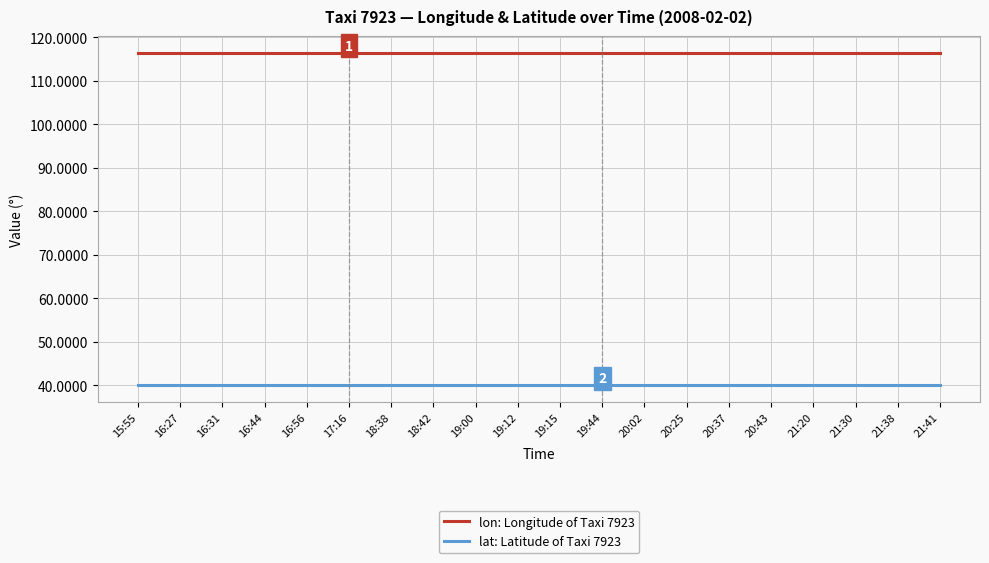

What is the minimum value for lon: Longitude of Taxi 7923?

116.5